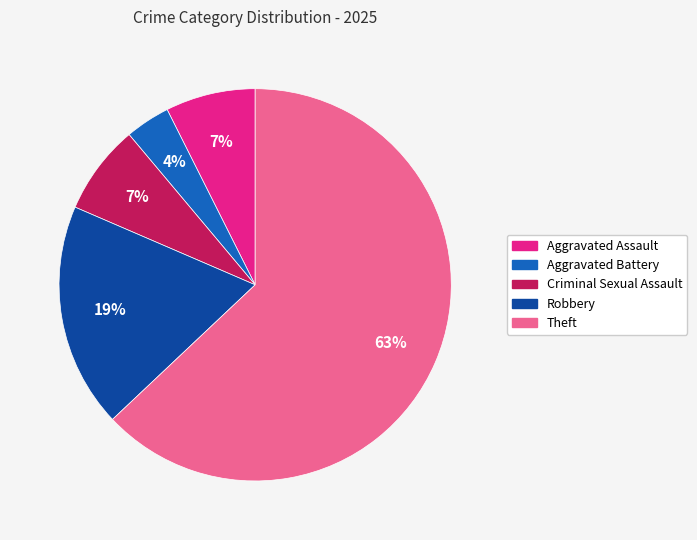

What percentage is the Criminal Sexual Assault slice, to the nearest percent?

7%